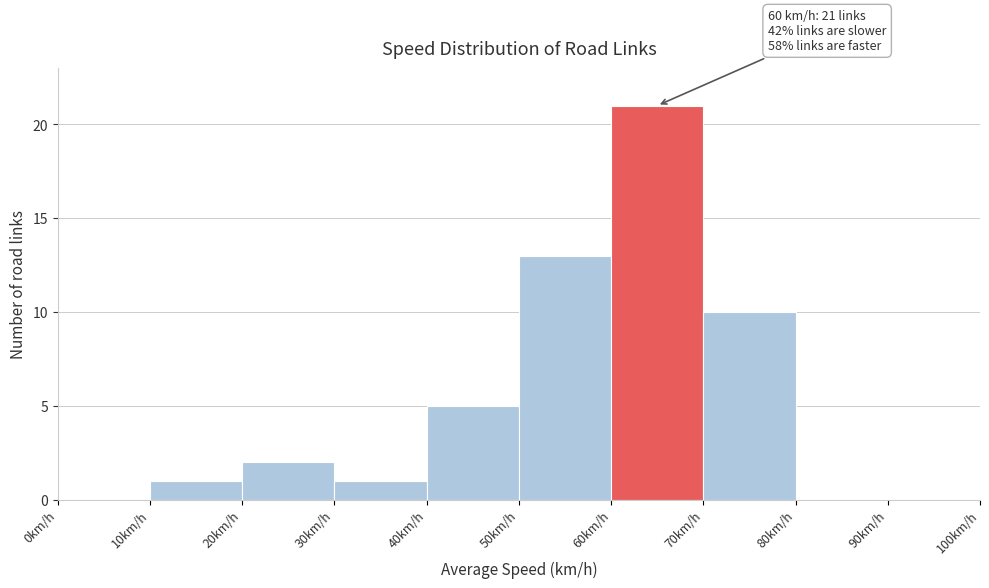

Over which range of the x-axis is the bar tallest?

60 to 70